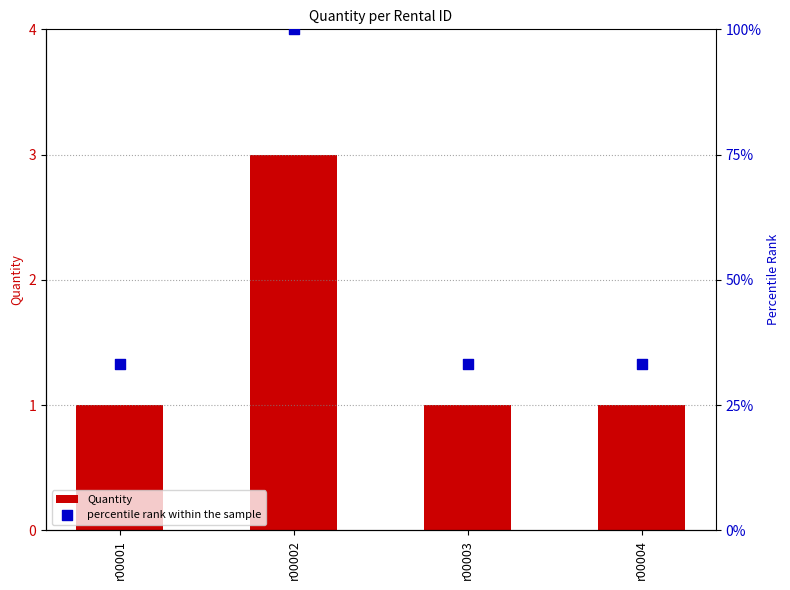

At which category is the sum across all series the highest?

r00002